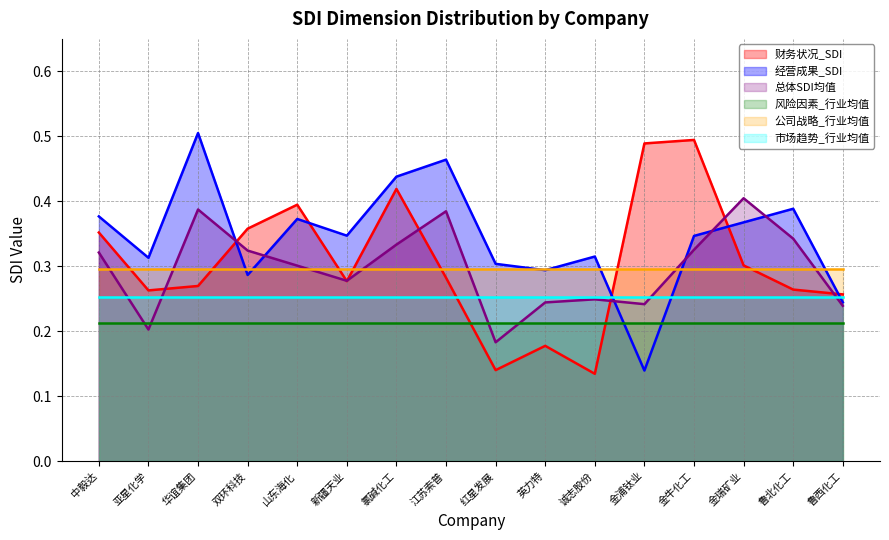

At which category does 财务状况_SDI reach its first local valley?

亚星化学